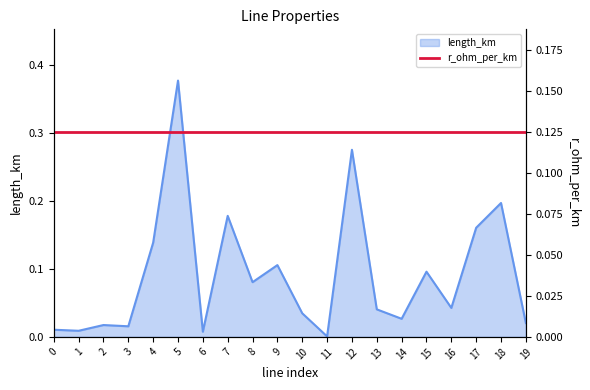

What is the greatest value displayed?

0.4